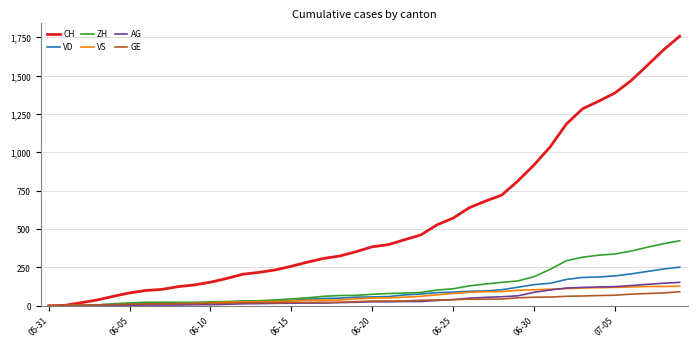

What is the greatest value displayed?

1758